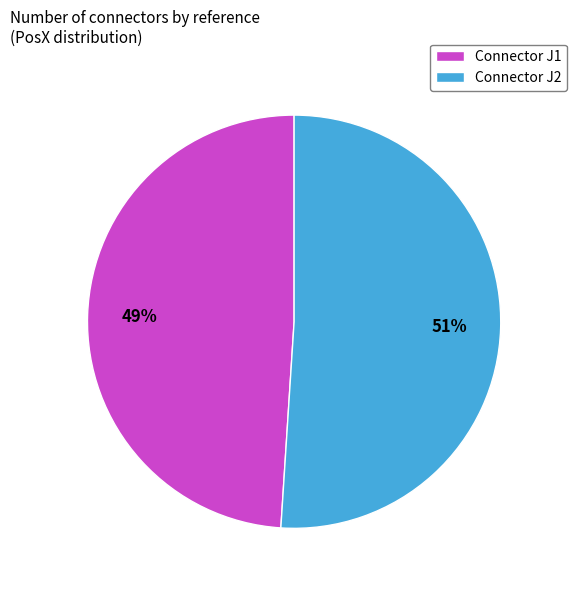

Is there any slice that represents more than half of the pie?

Yes